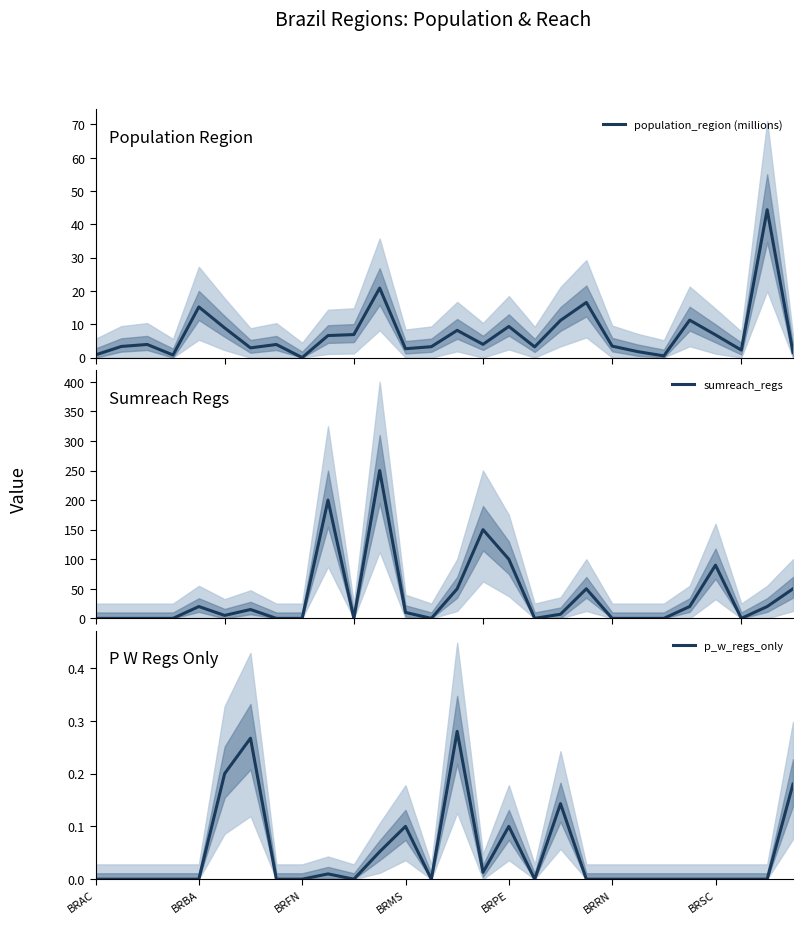

Is this an area chart (filled region under the line)?

No